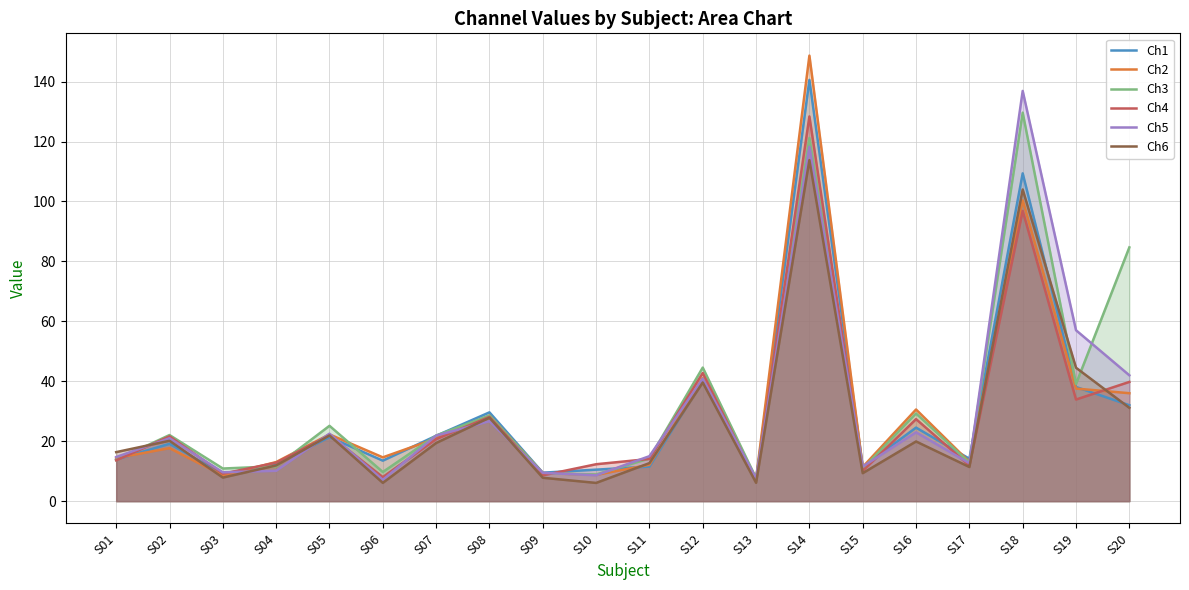

At which category does Ch2 reach its first local valley?

S03